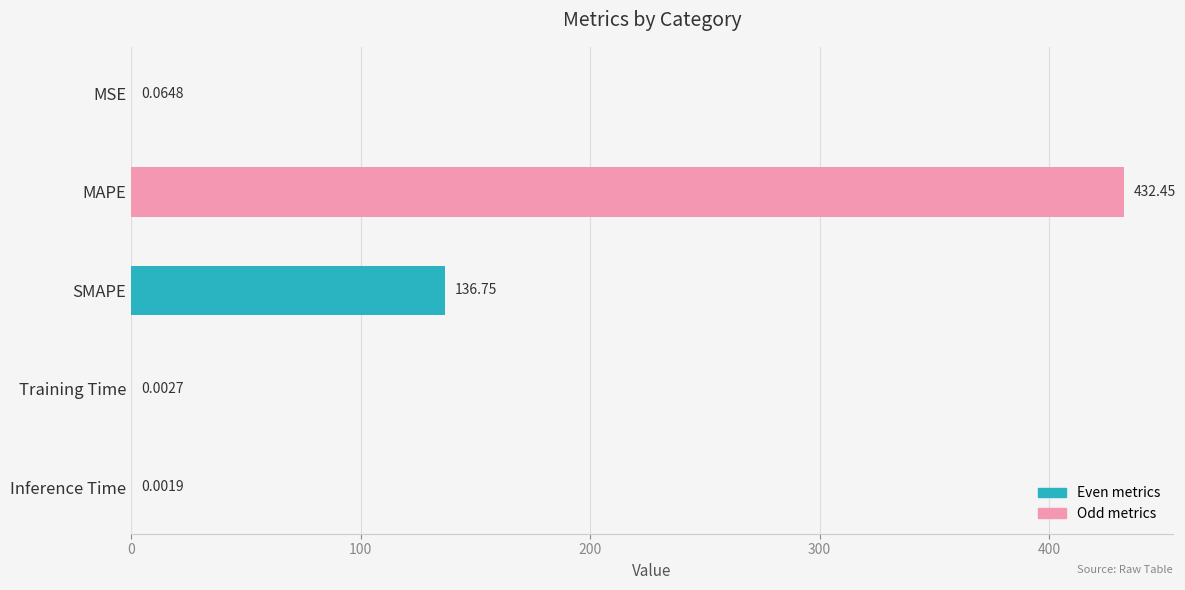

What is the sum of all values?

569.3